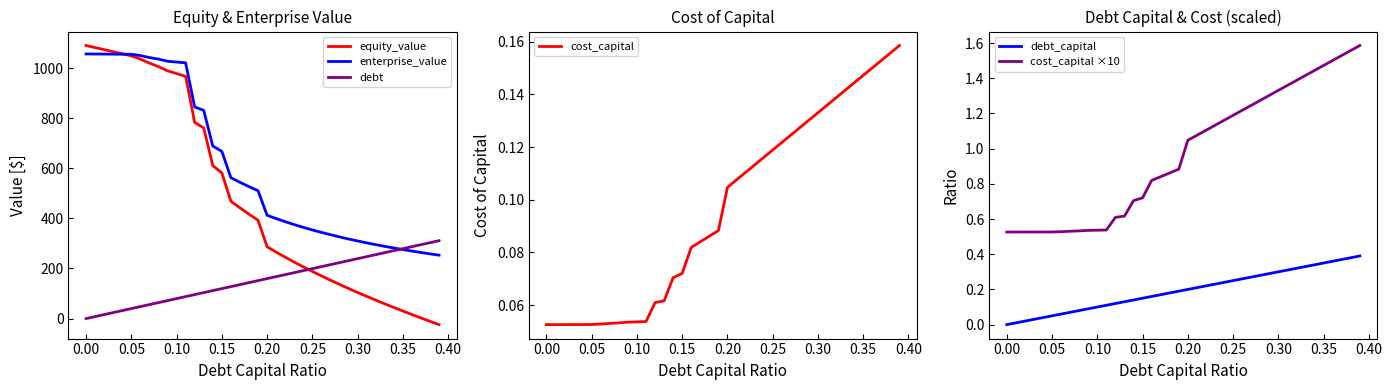

True or false: cost_capital ×10 and debt_capital intersect in this chart.

False